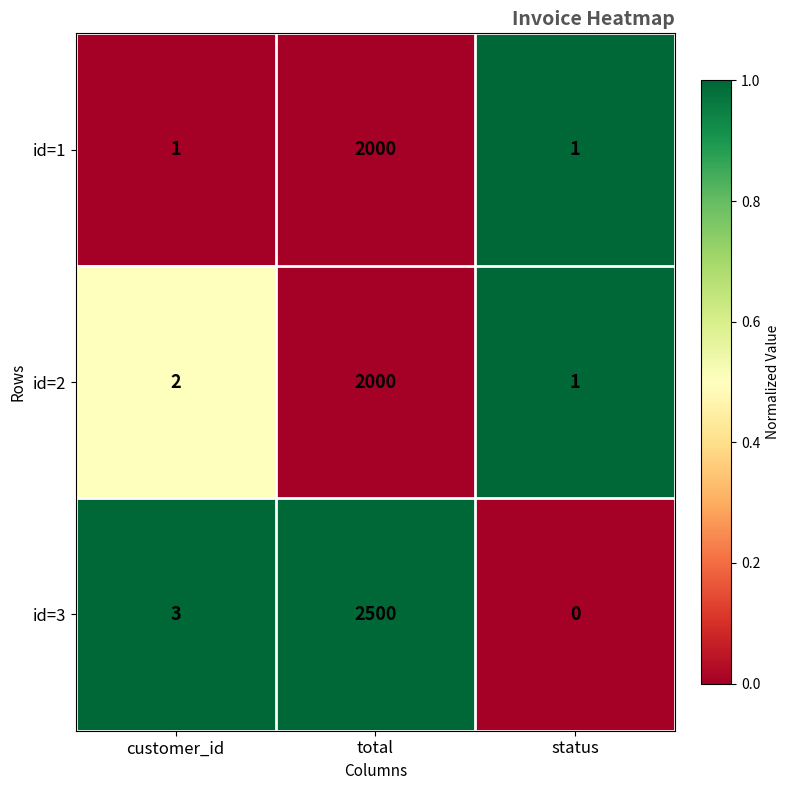

Reading right to left, list all the values displayed in this chart.

id=1: 1	2000	1
id=2: 1	2000	2
id=3: 0	2500	3